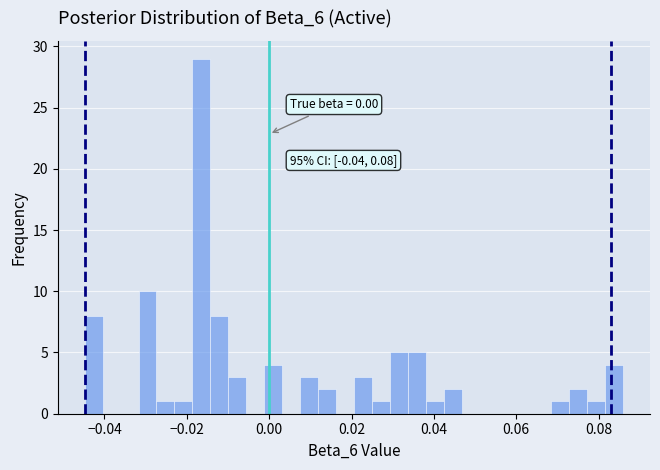

Read against the x-axis, roughly where is the centre of the tallest bar?

-0.016